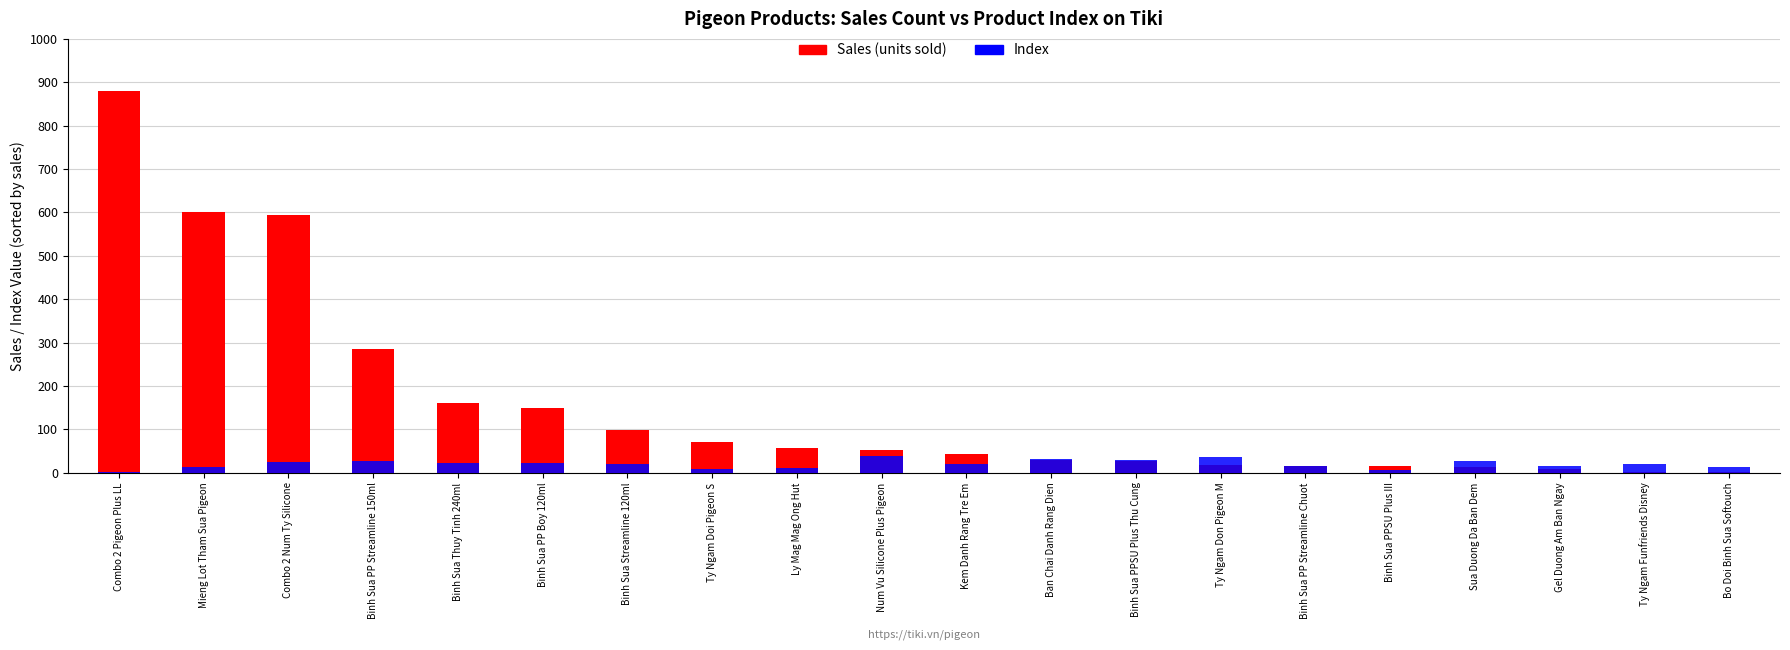

At which label does Index reach its minimum?

Combo 2 Pigeon Plus LL